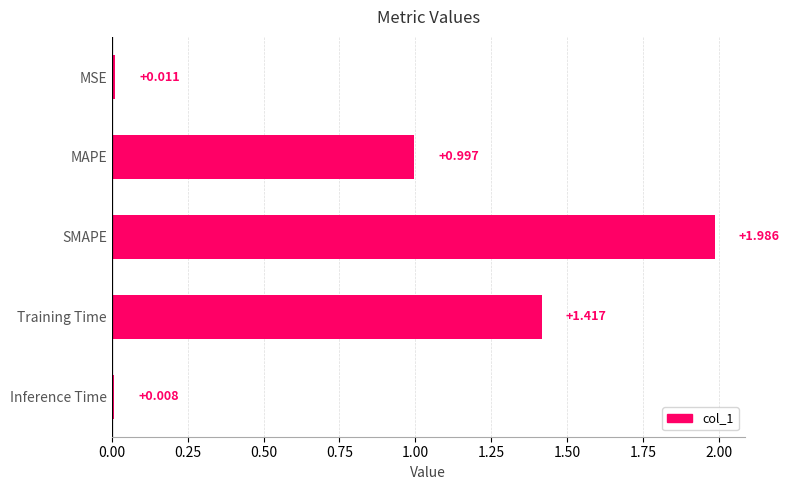

Between SMAPE and Inference Time, which is larger?

SMAPE